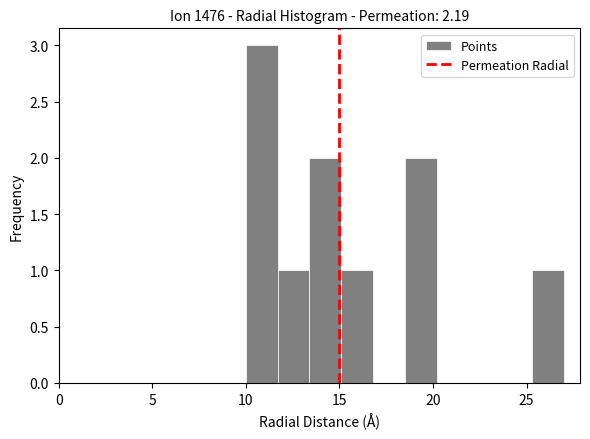

Around what value on the x-axis is the tallest bar? Give the approximate position of its centre, as read against the axis.

11.0